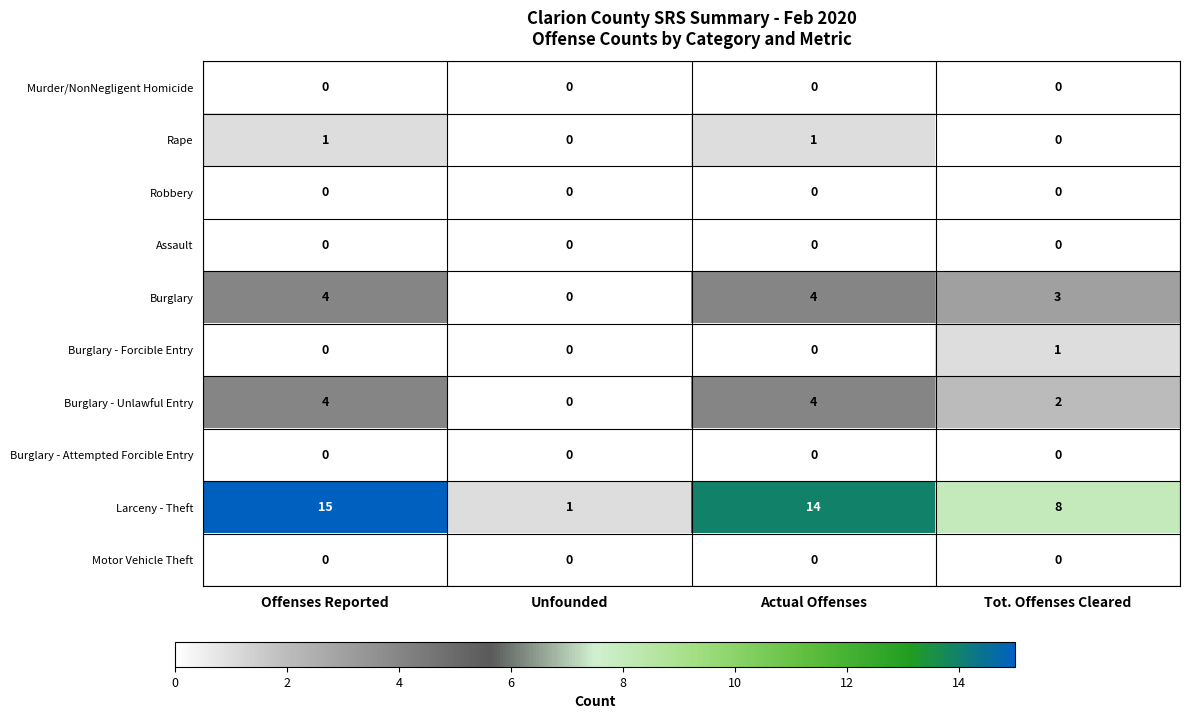

Which label corresponds to the largest value in the chart?

Offenses Reported